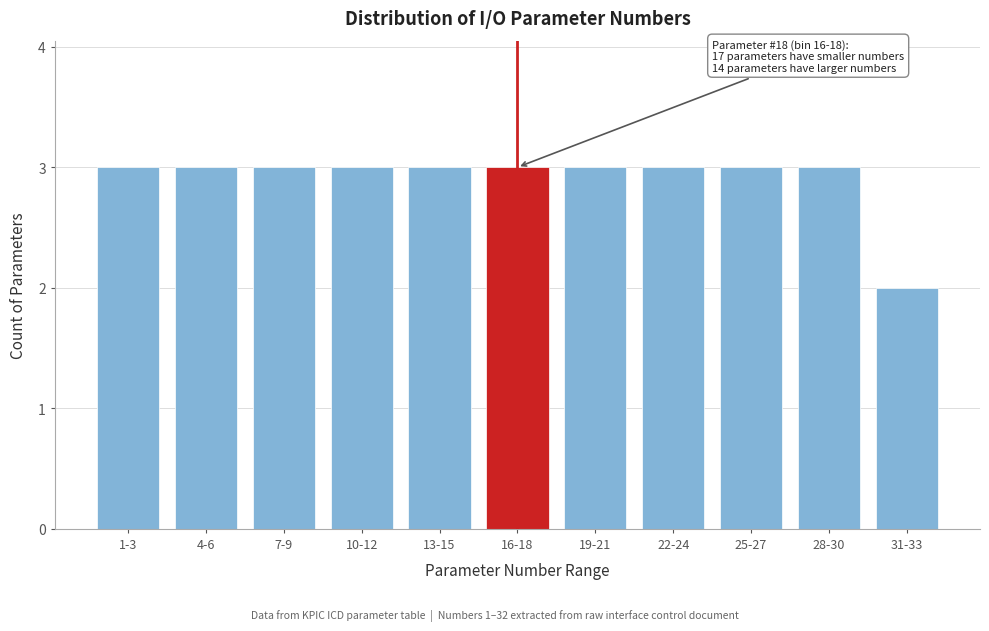

Reading left to right, what are all the values shown in this chart?

1-3=3	4-6=3	7-9=3	10-12=3	13-15=3	16-18=3	19-21=3	22-24=3	25-27=3	28-30=3	31-33=2